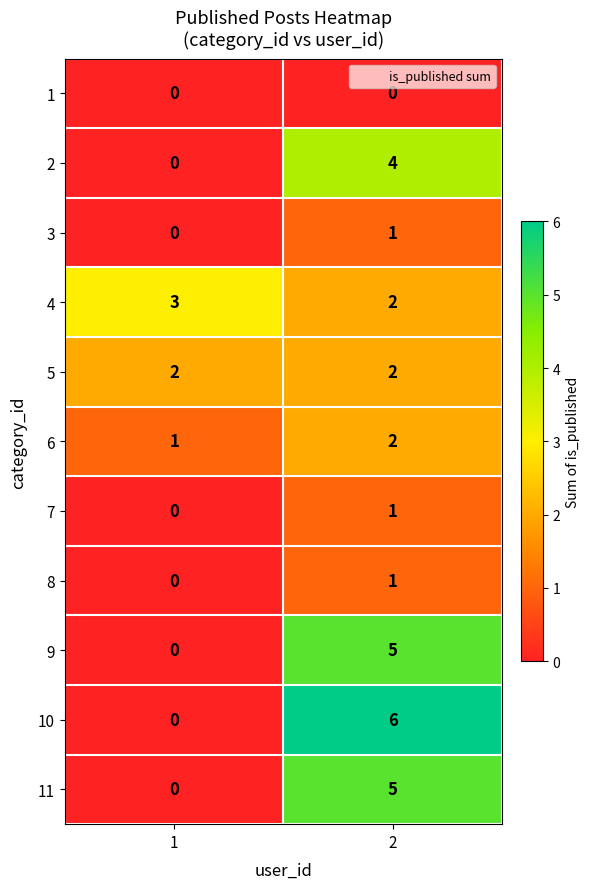

How many series are shown in this chart?

11